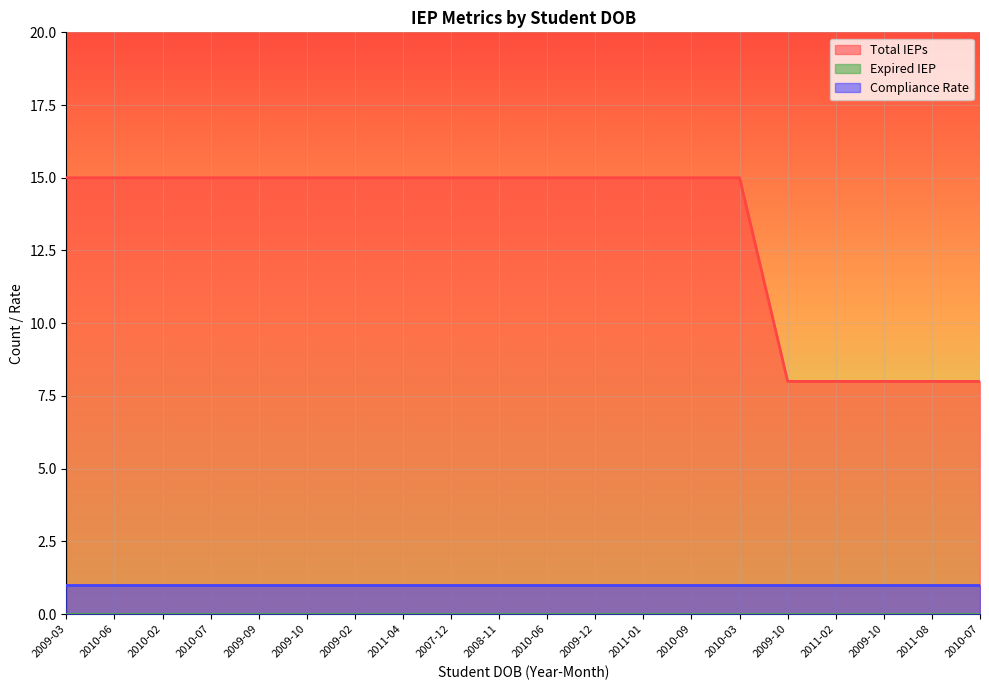

Between 2009-10 and 2010-06, which series saw the biggest shift?

Total IEPs